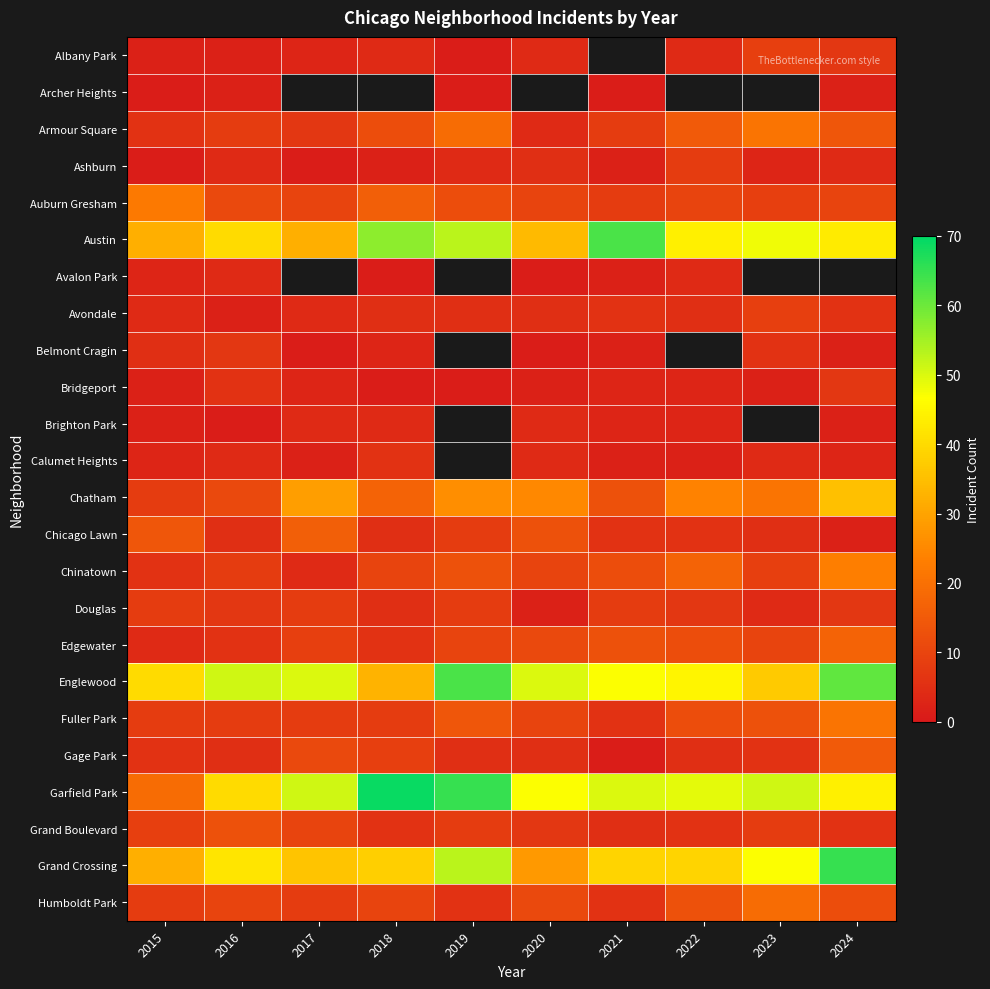

The Chatham series shows 5.4 at 2023. True or false?

False